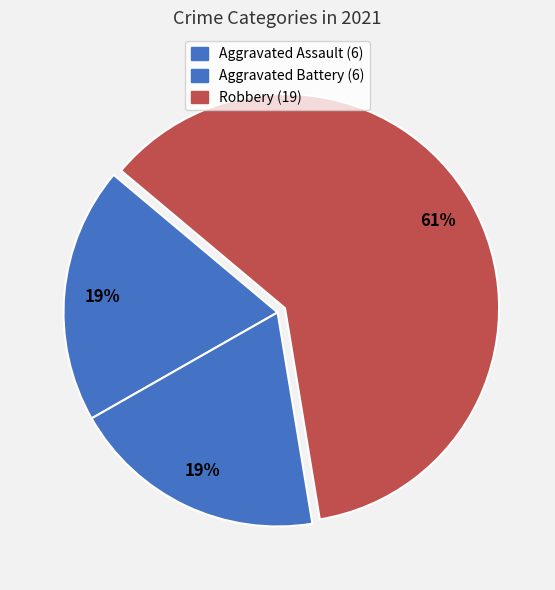

What is the smallest slice in the pie chart?

Aggravated Assault